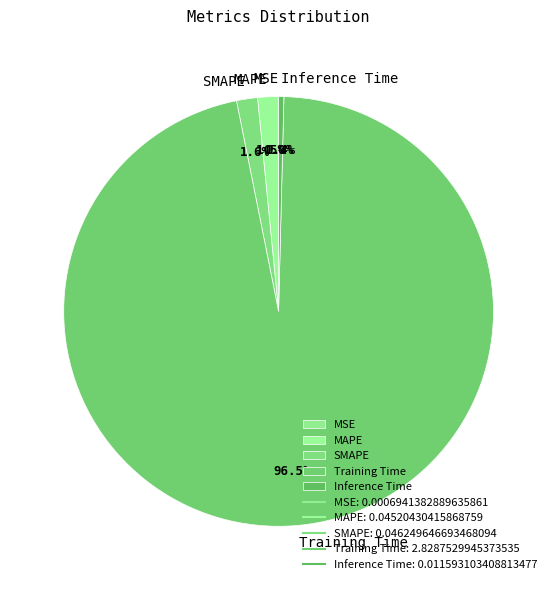

What is the total percentage of MAPE and Training Time?

98.0%